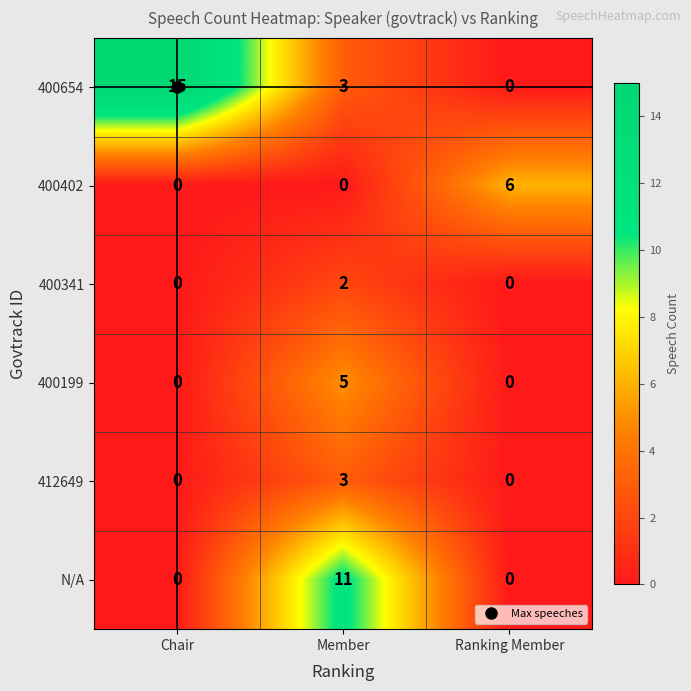

The value of 400654 at Member is 3. True or false?

True